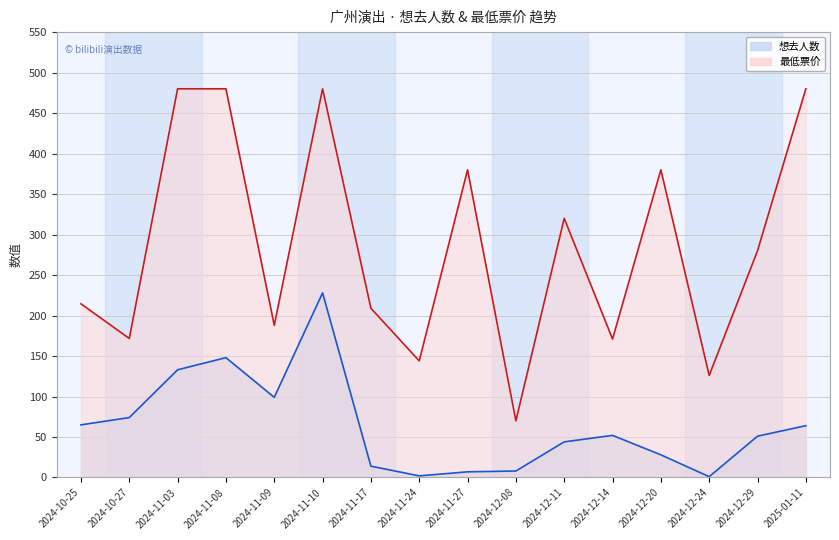

What is the value of the 最低票价 point at the 12th from the left?

171.0